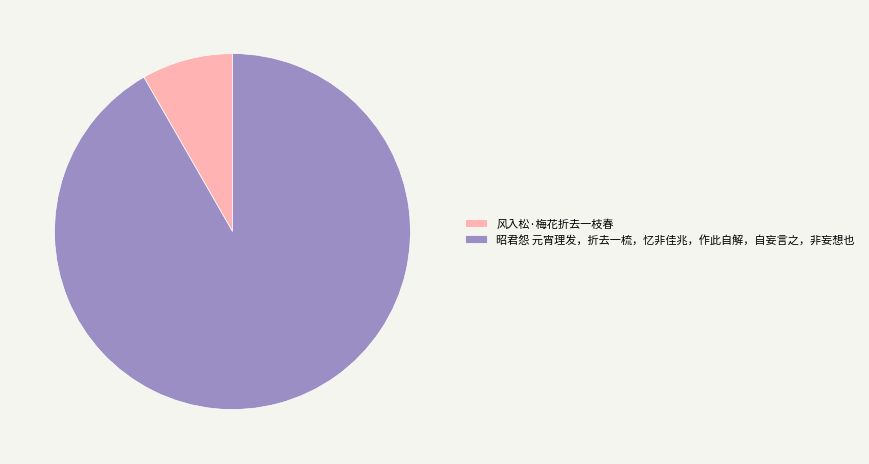

Is there a majority slice in this chart?

Yes